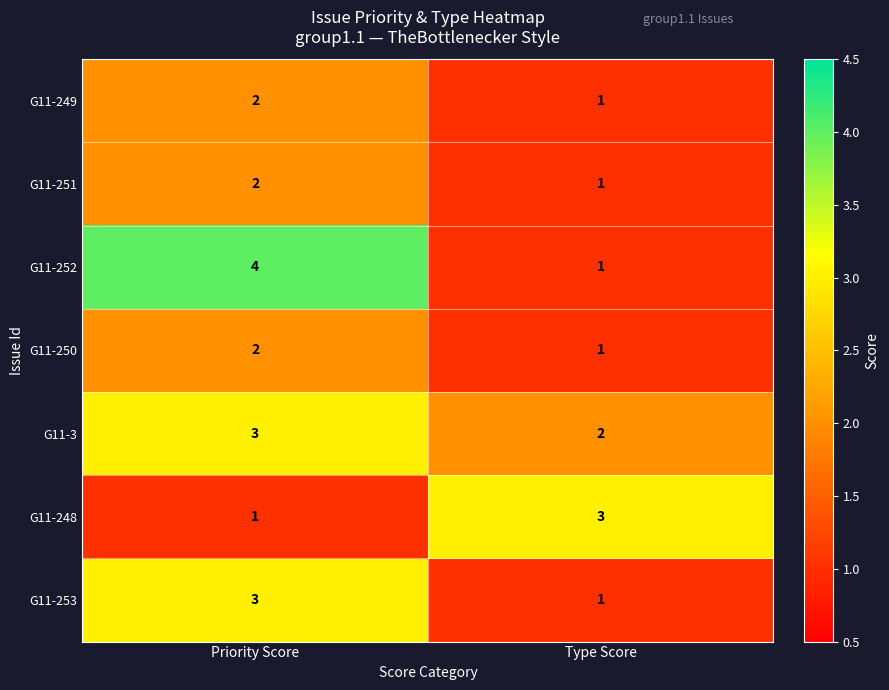

Reading right to left, list all the values displayed in this chart.

G11-249: Type Score=1	Priority Score=2
G11-251: Type Score=1	Priority Score=2
G11-252: Type Score=1	Priority Score=4
G11-250: Type Score=1	Priority Score=2
G11-3: Type Score=2	Priority Score=3
G11-248: Type Score=3	Priority Score=1
G11-253: Type Score=1	Priority Score=3